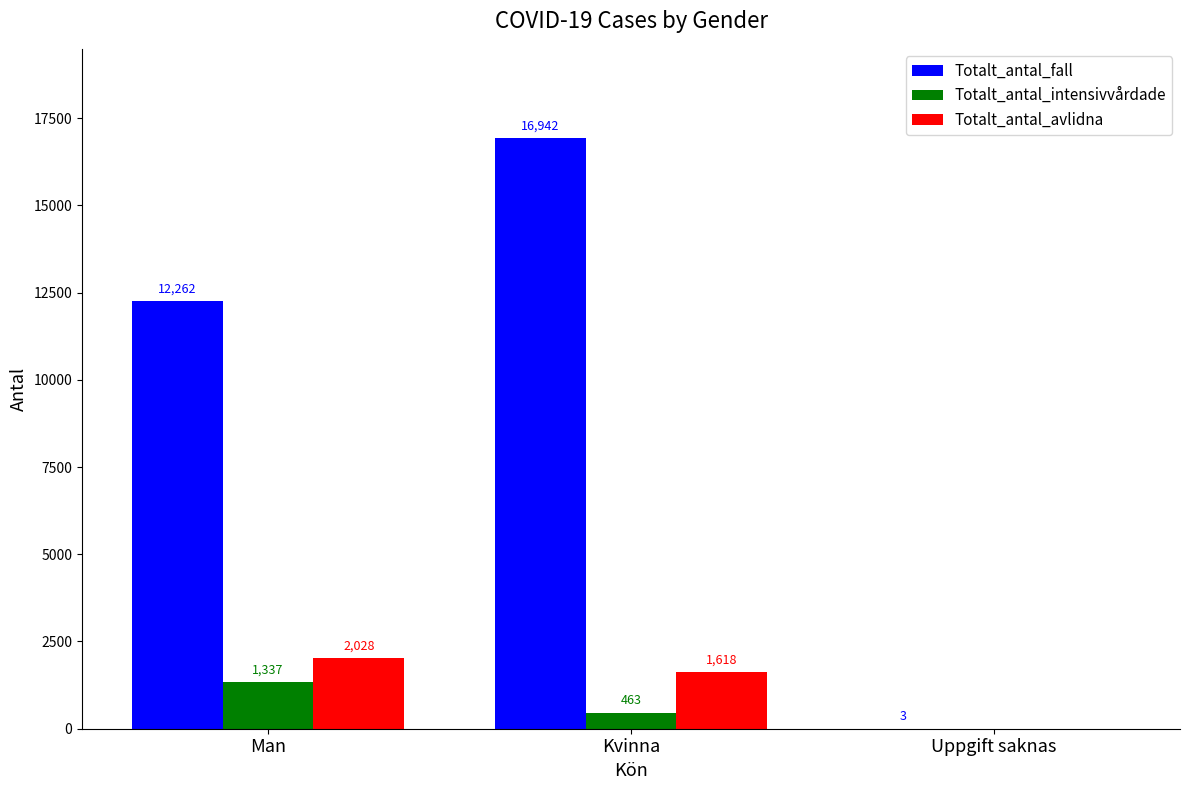

Reading left to right, extract all data points from this chart.

Totalt_antal_fall: 12262	16942	3
Totalt_antal_intensivvårdade: 1337	463	0
Totalt_antal_avlidna: 2028	1618	0